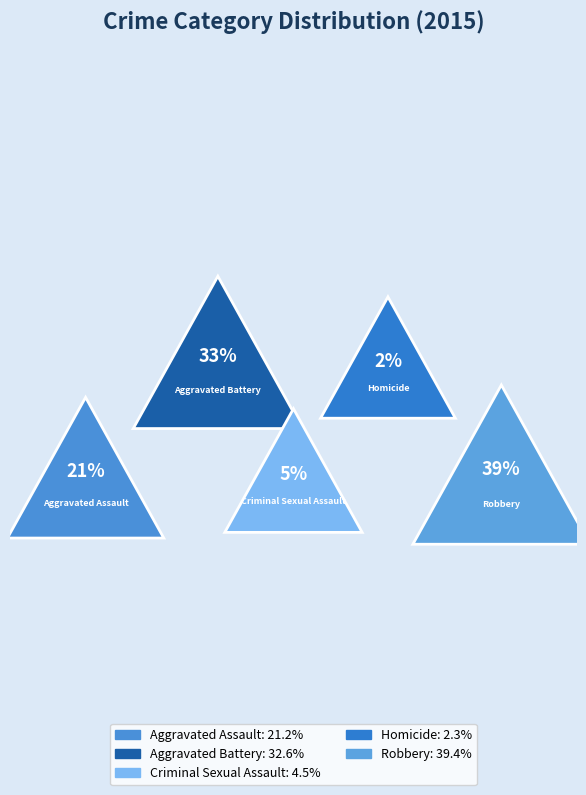

Is there any slice that represents more than half of the pie?

No